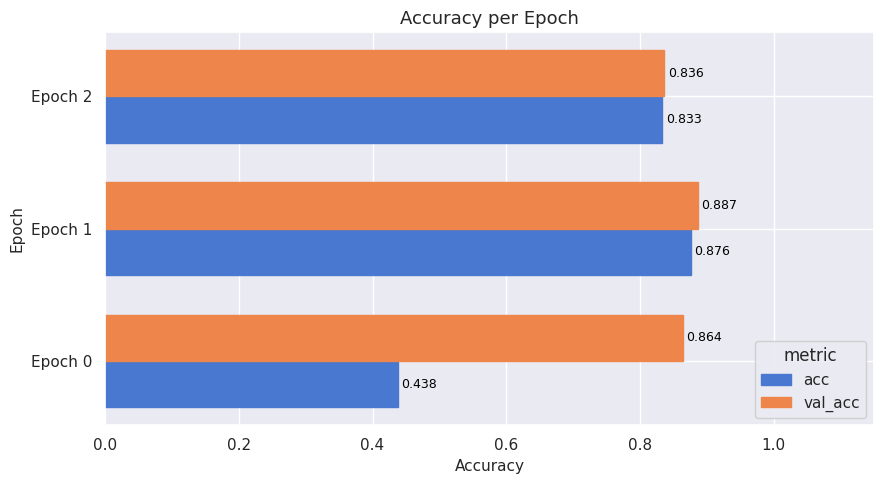

Which series changed the most between Epoch 0 and Epoch 2?

acc